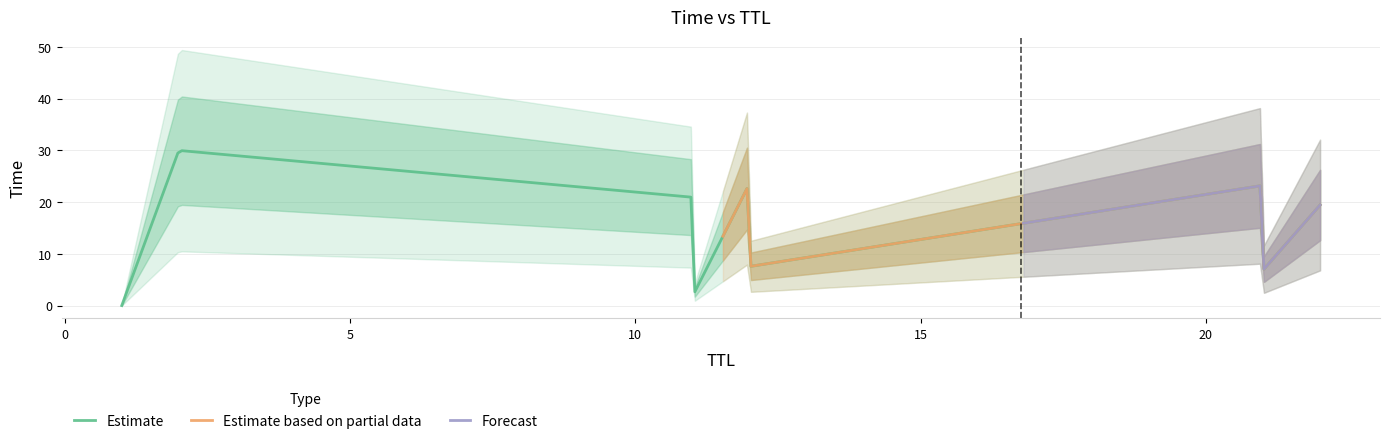

Which has a higher value, 12 or 11?

11